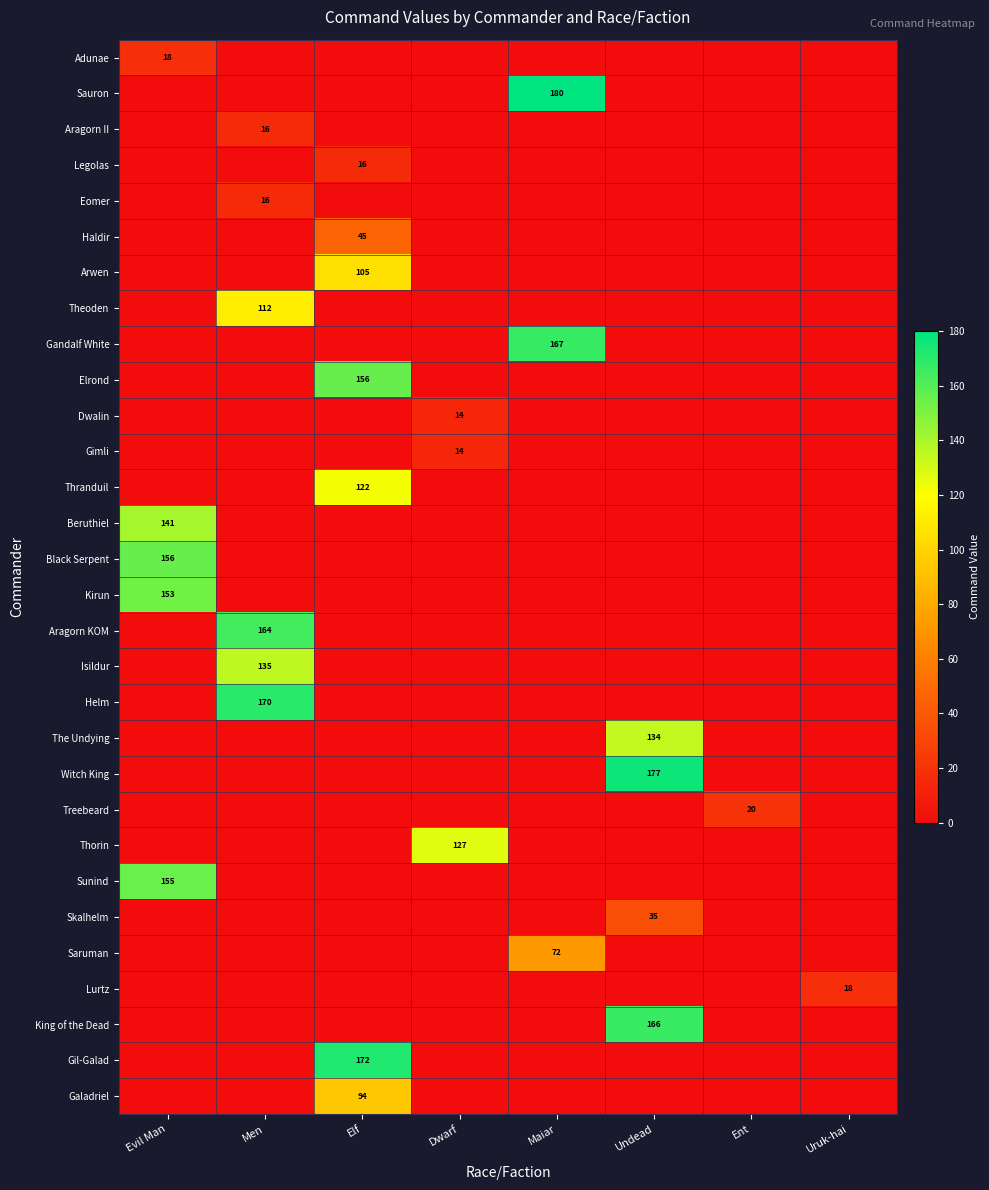

Is it true that Witch King equals 240 at Undead?

False